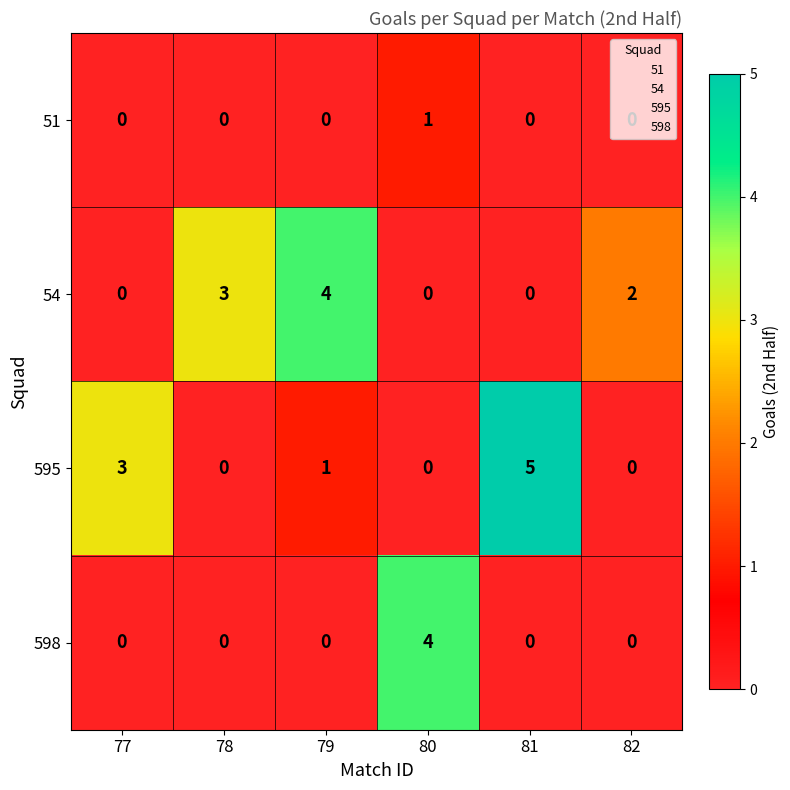

What is the difference between the second highest and minimum values in the 595 series?

3